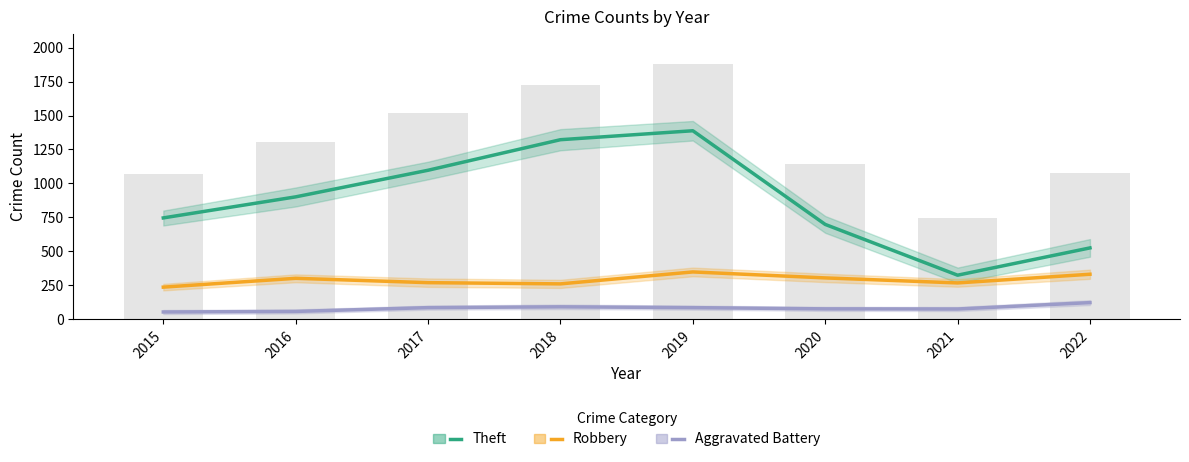

Rank the series at 2018 from lowest to highest value.

Aggravated Battery, Robbery, Theft